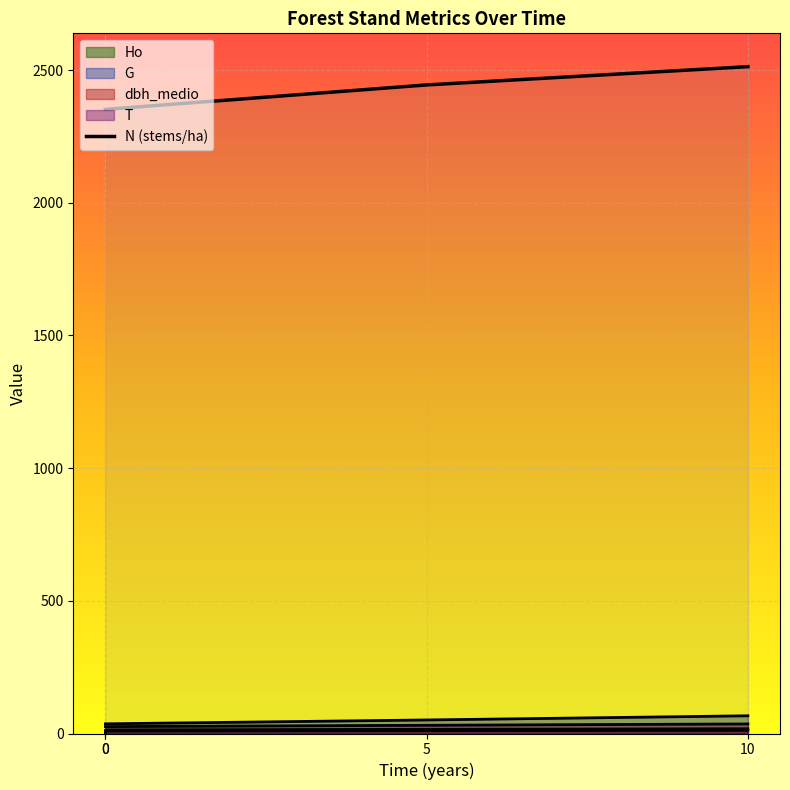

The chart shows a value of 3224.2 at 0. True or false?

False